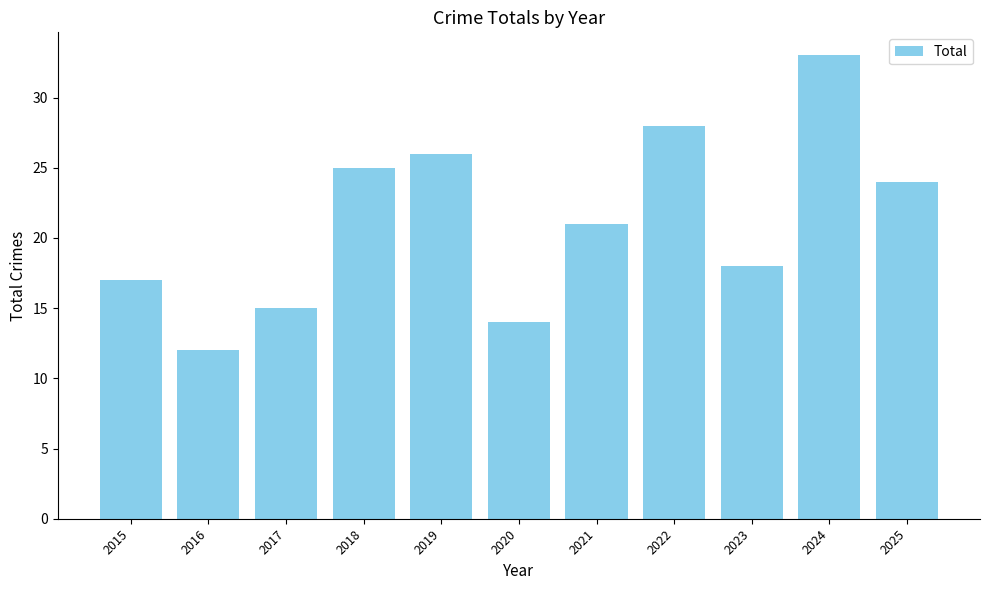

What is the difference between the maximum and minimum values?

21